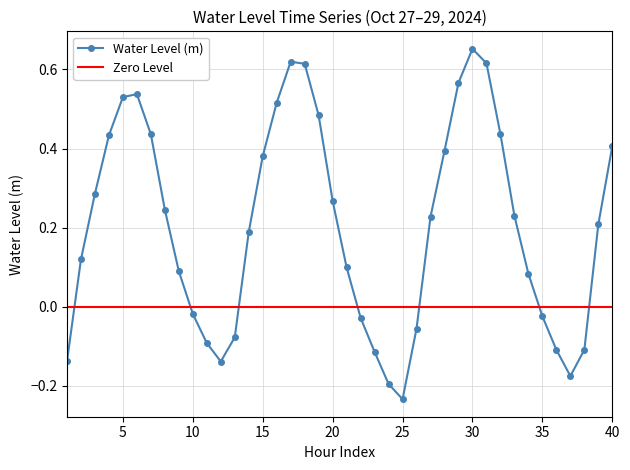

What is the average value?

0.2